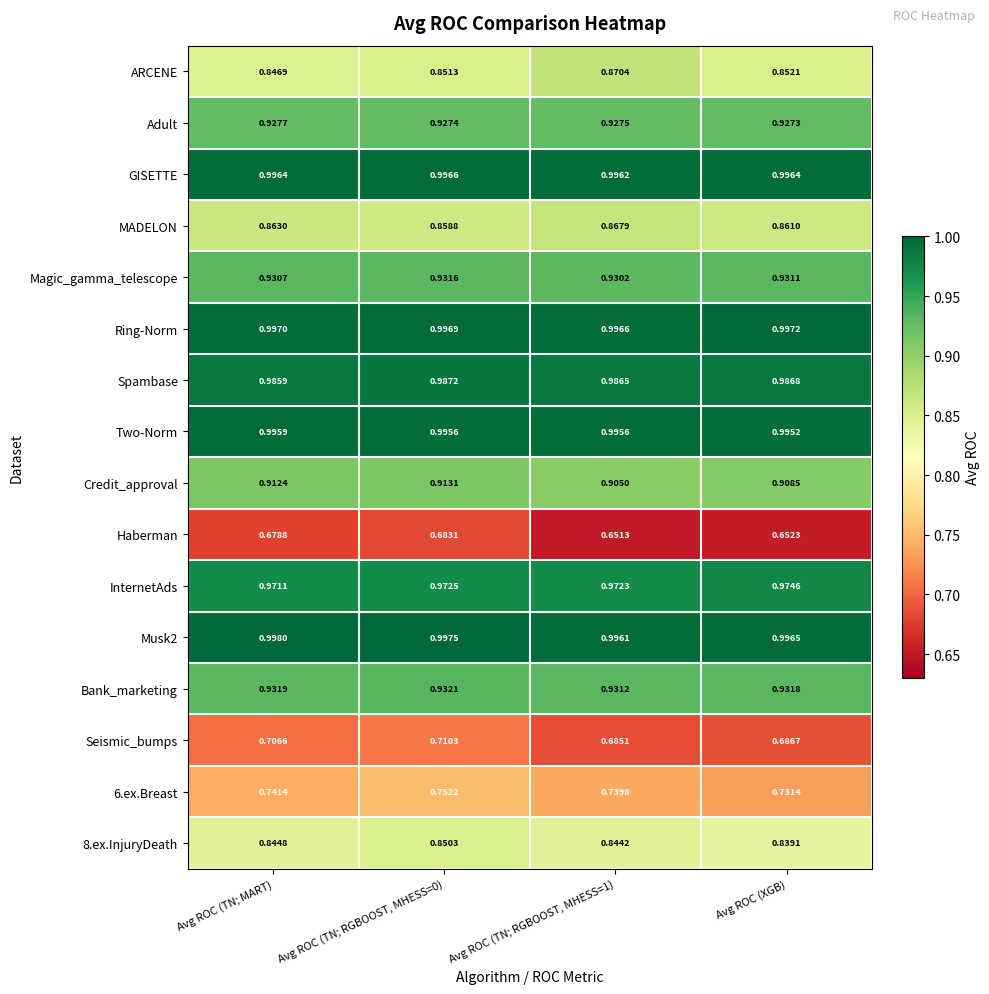

Is the value of Adult at Avg ROC (XGB) greater than the value of Seismic_bumps at Avg ROC (TN; RGBOOST, MHESS=1)?

Yes